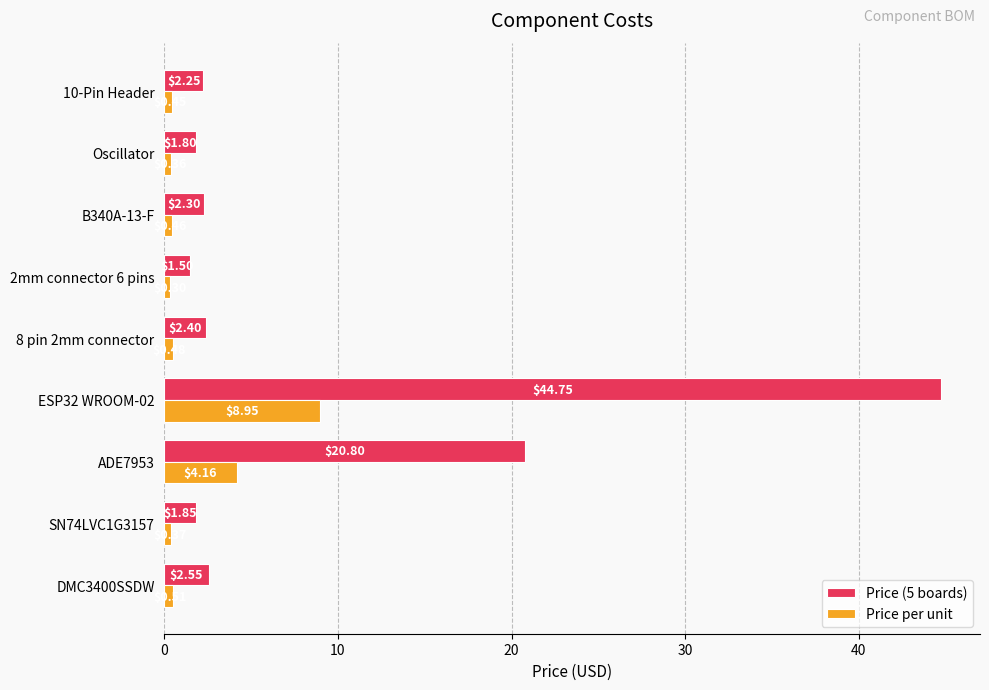

What is the difference between the second highest and second lowest values in the Price (5 boards) series?

19.0